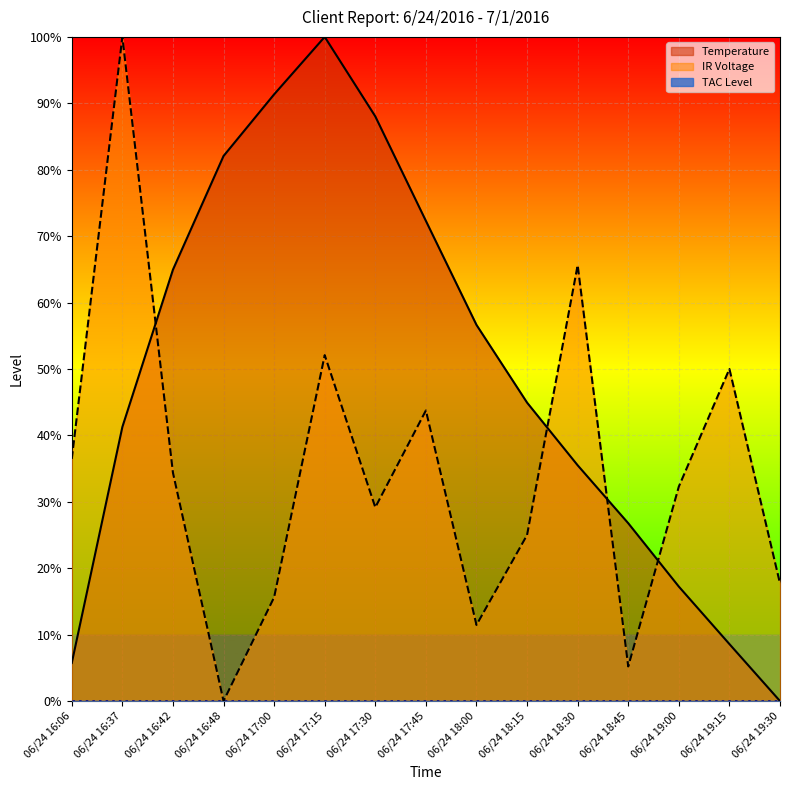

List the labels in order of Temperature value, smallest first.

06/24 19:30, 06/24 16:06, 06/24 19:15, 06/24 19:00, 06/24 18:45, 06/24 18:30, 06/24 16:37, 06/24 18:15, 06/24 18:00, 06/24 16:42, 06/24 17:45, 06/24 16:48, 06/24 17:30, 06/24 17:00, 06/24 17:15